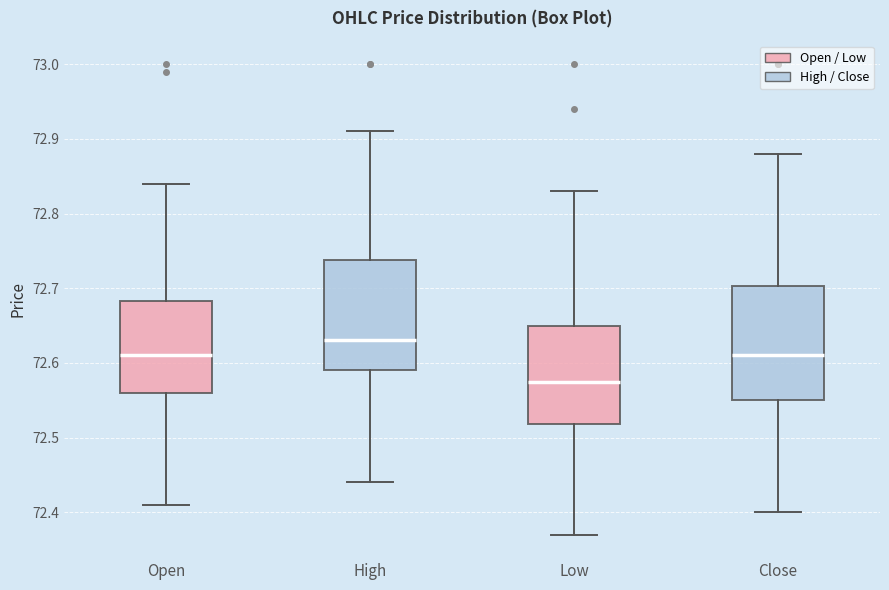

Which box has the lowest median line?

Low